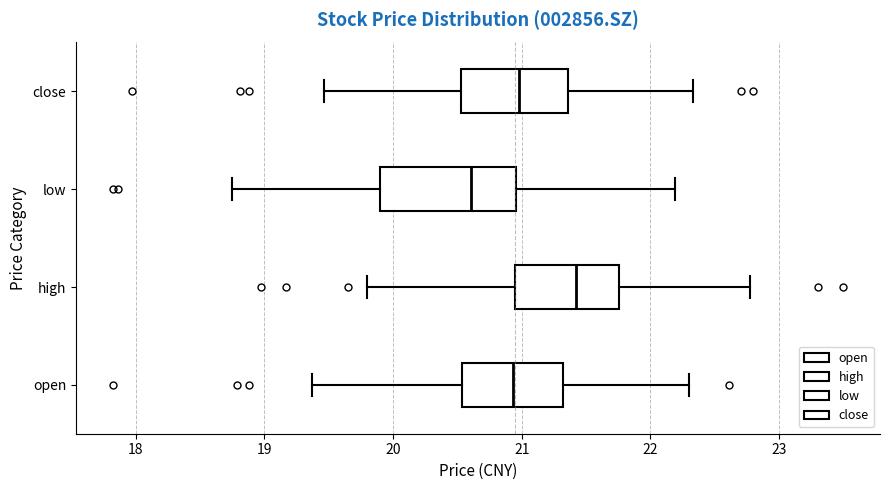

Where is the right edge of the box for low on the x-axis? The values are not printed on the chart, so give them approximately, as read against the axis.

21.0